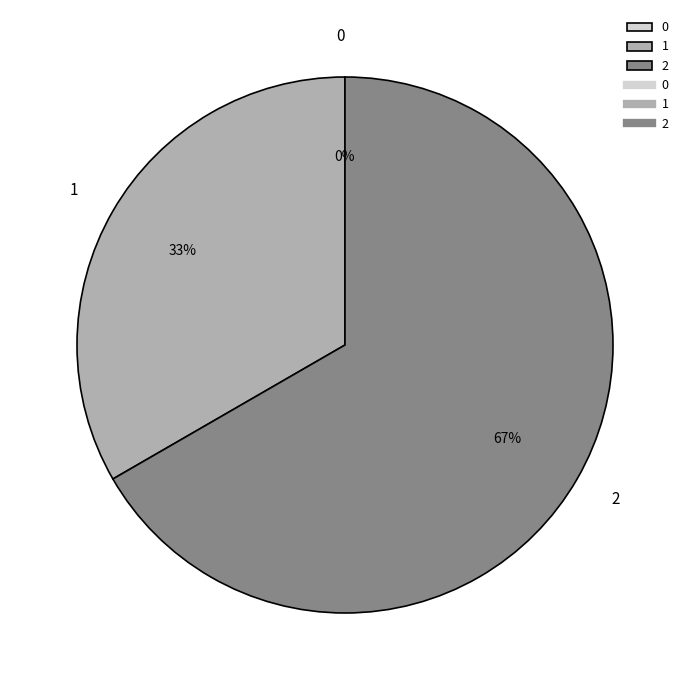

What is the largest slice in the pie chart?

2